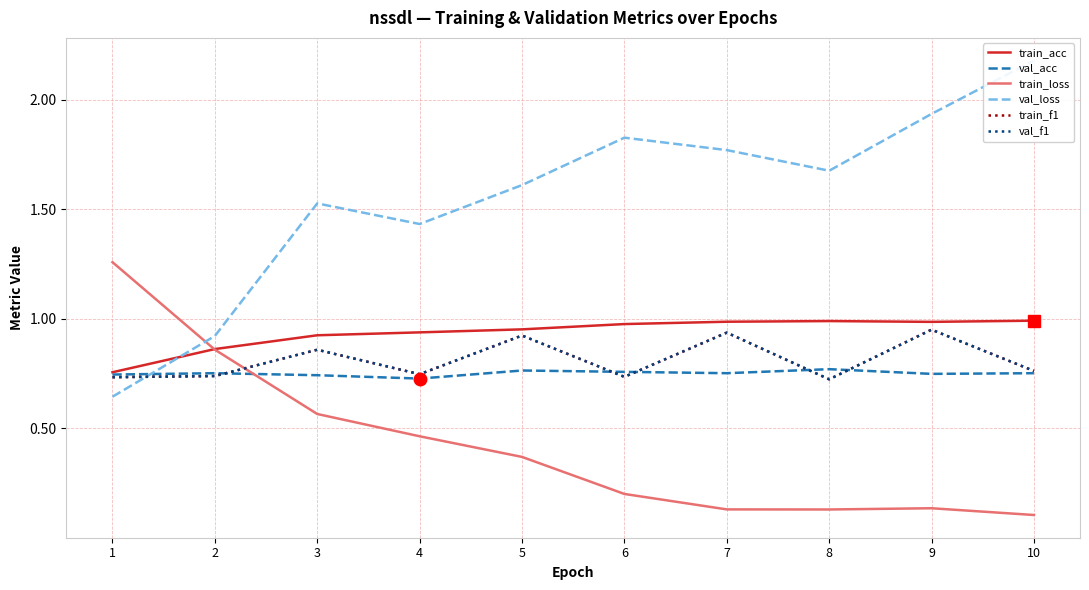

What is the sum of the train_acc values at 6 and 3?

1.9